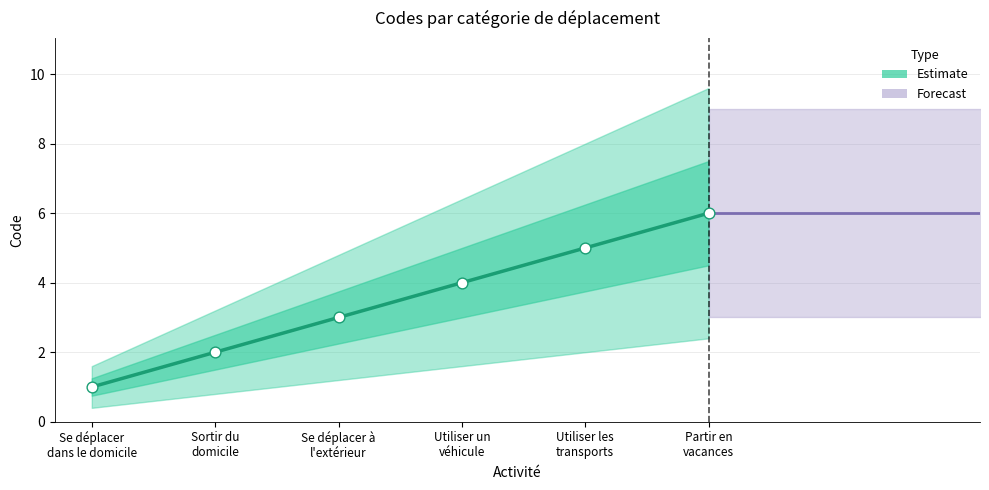

Which has a higher value, Utiliser les
transports or Utiliser un
véhicule?

Utiliser les
transports